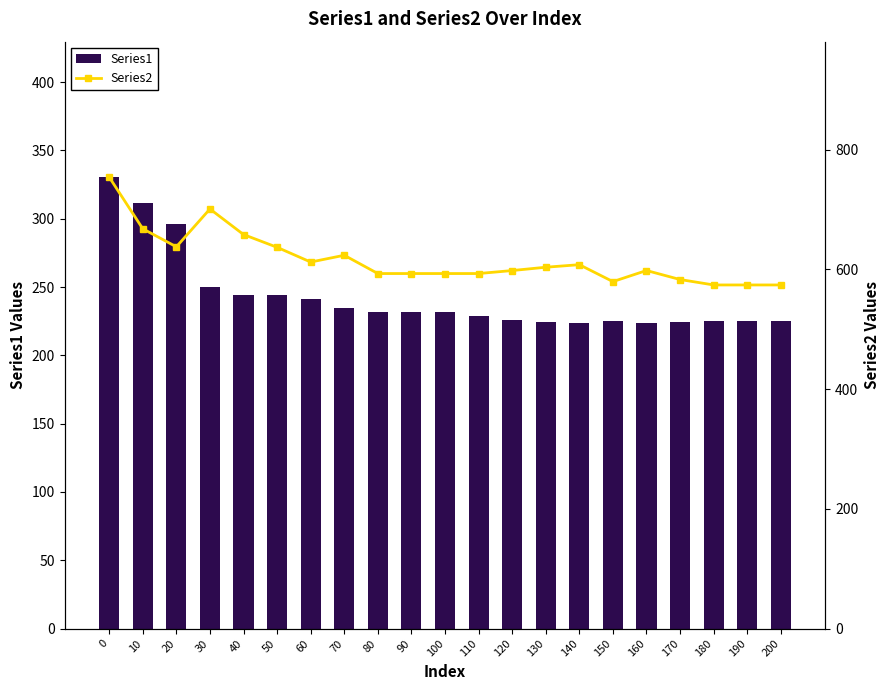

Rank the series at 180 from highest to lowest value.

Series2, Series1